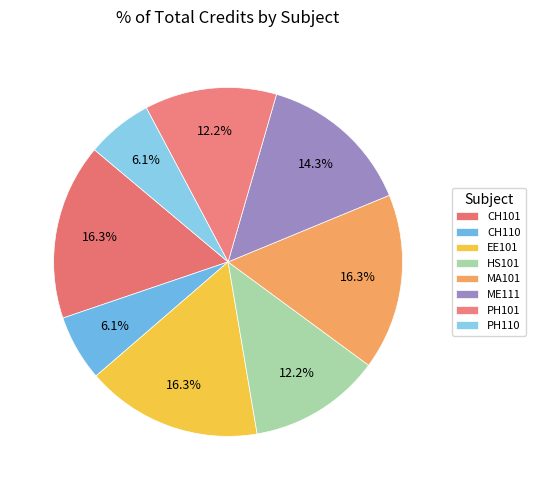

Count the number of slices in the pie.

8